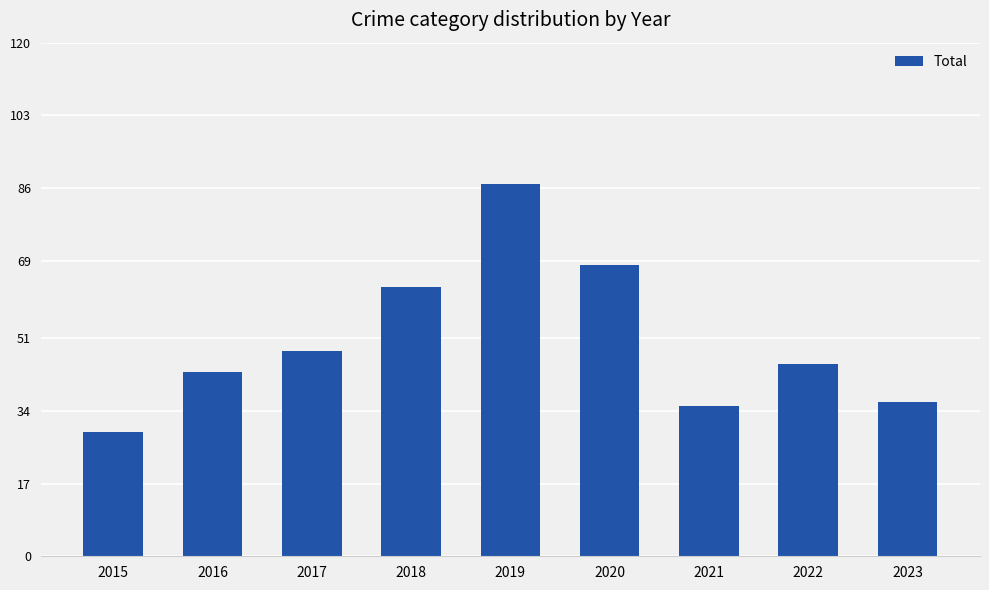

True or false: the data shows 23 at 2018.

False